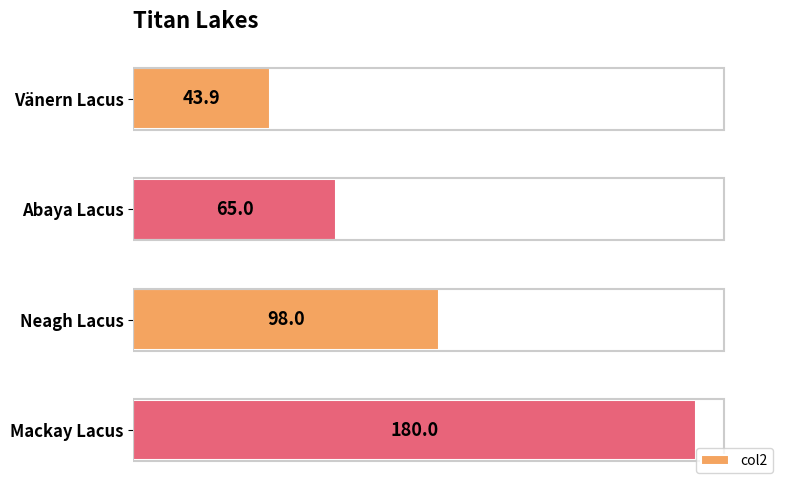

What is the ratio of the value at Vänern Lacus to the value at Abaya Lacus?

0.7